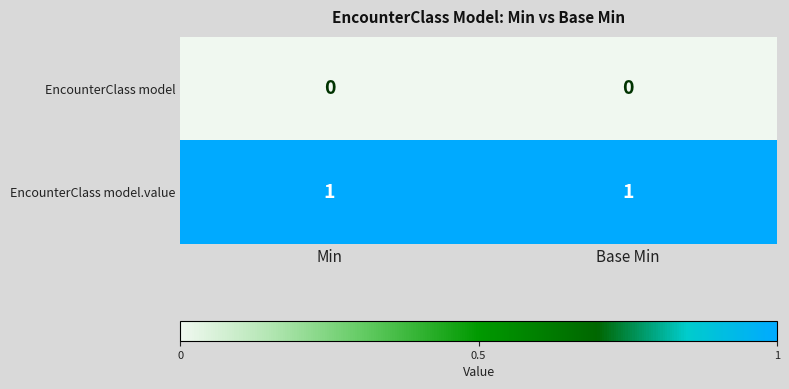

Rank the series at Base Min from lowest to highest value.

EncounterClass model, EncounterClass model.value